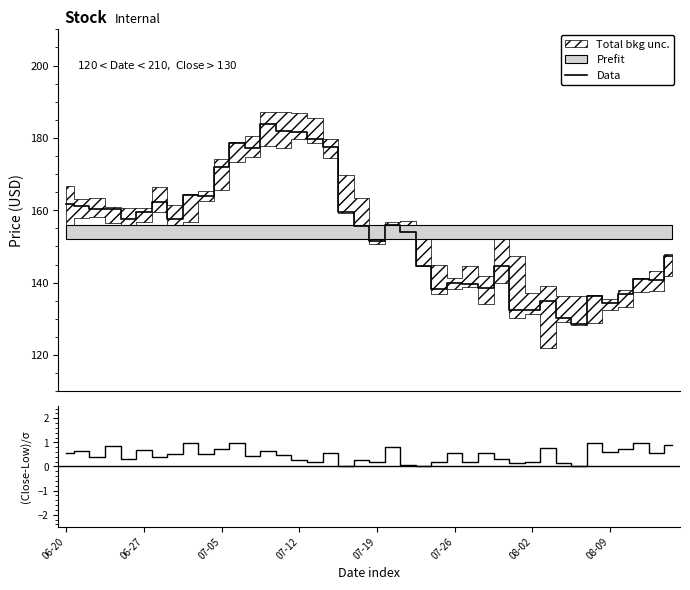

At which category is the sum across all series the highest?

13